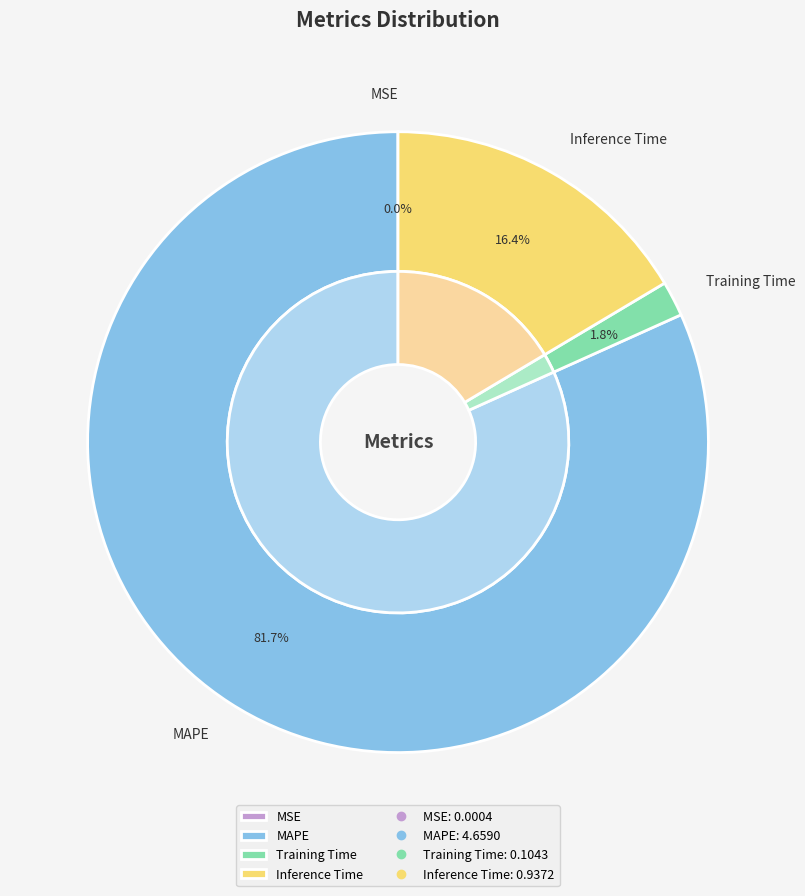

How many slices are in this pie chart?

4